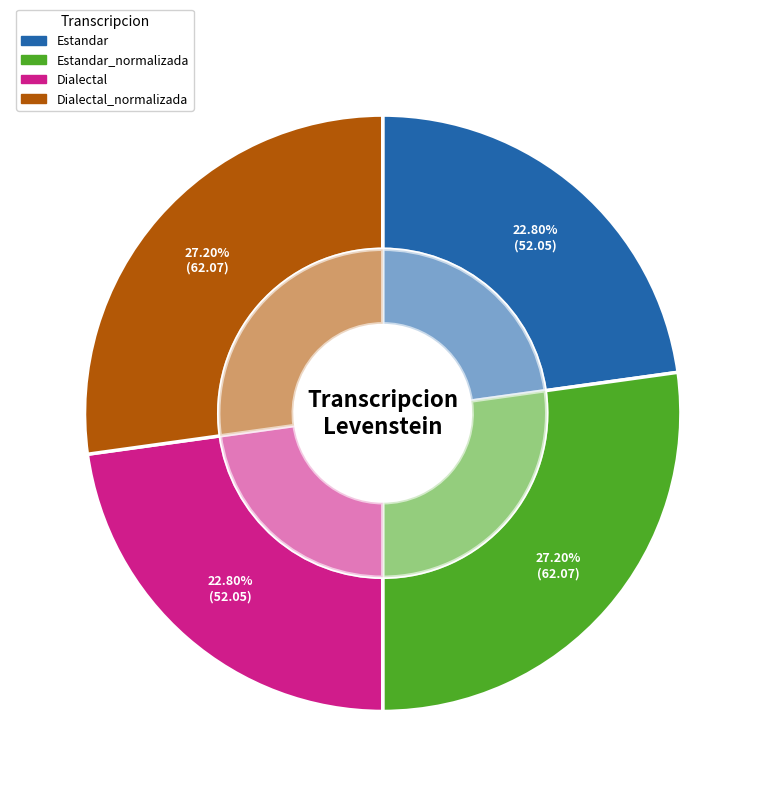

What portion of the pie excludes Dialectal?

77.2%